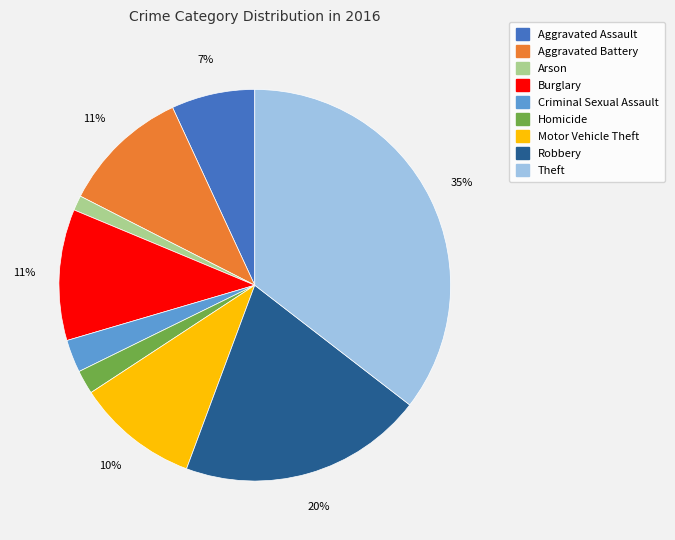

How many segments does this pie chart have?

9